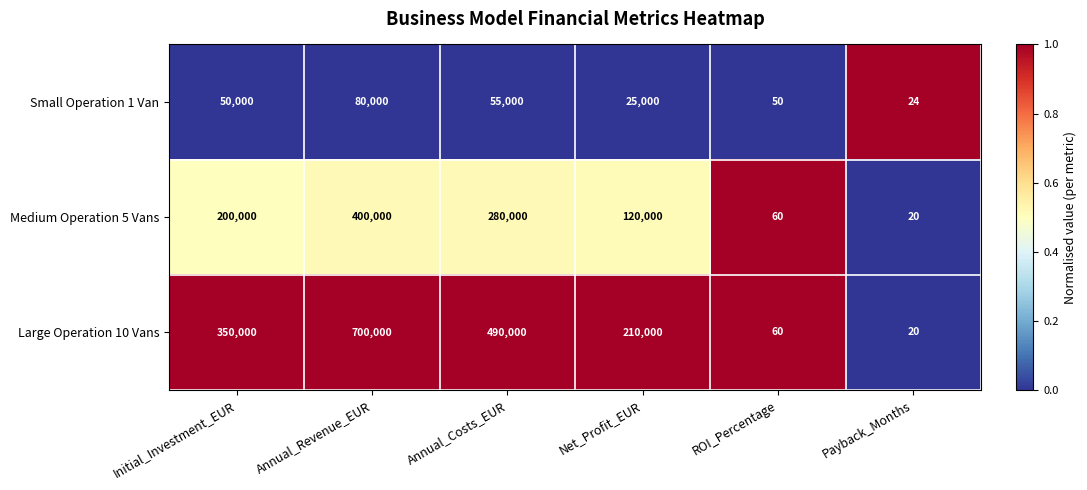

Which series has the largest total across all categories?

Large Operation 10 Vans